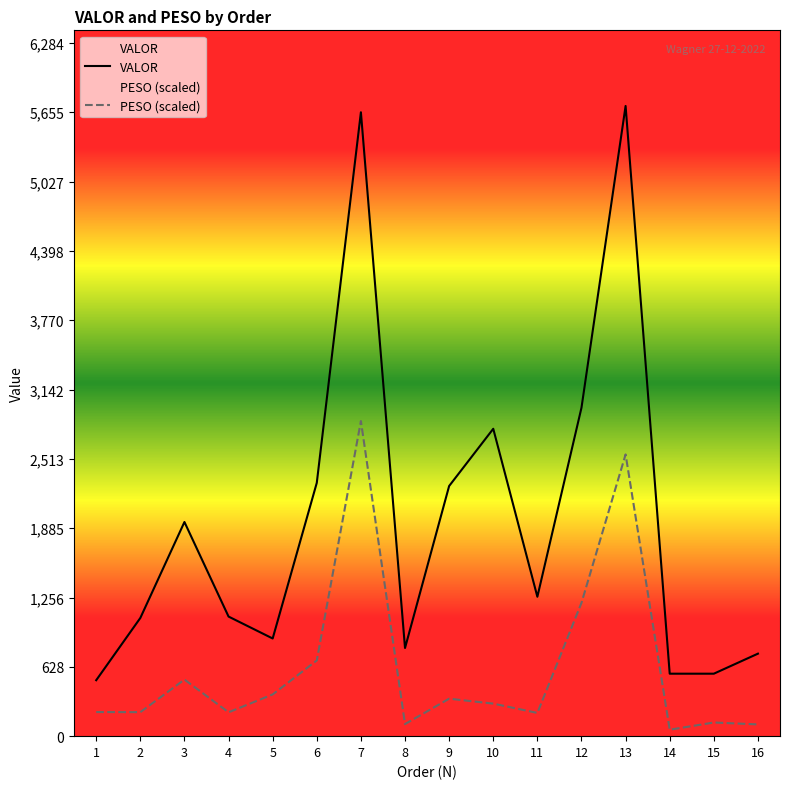

True or false: PESO (scaled) has a value of 2163.0 at 12.

False